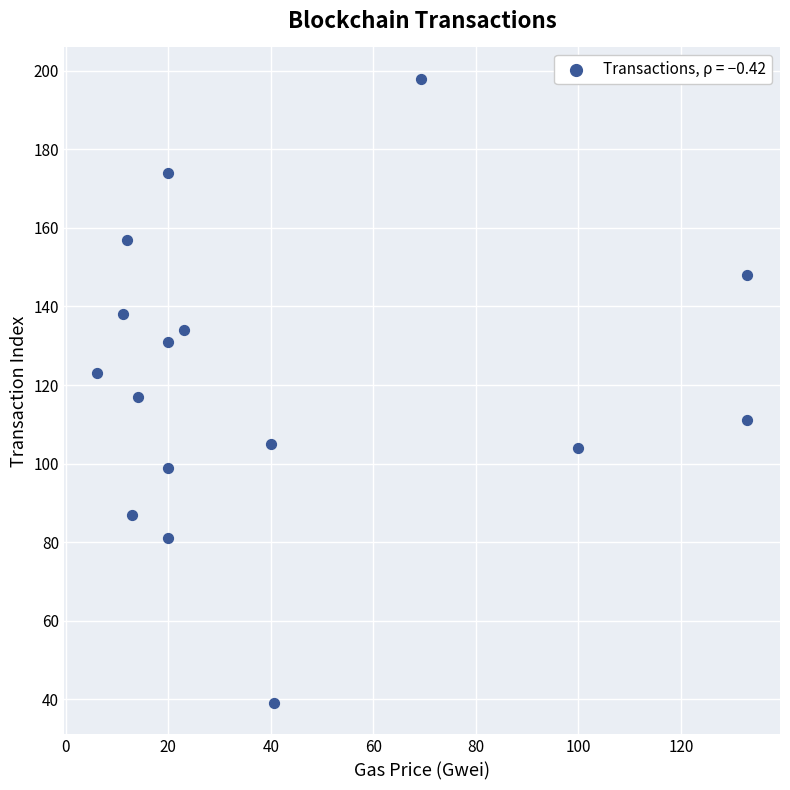

What is the range of Y values (max minus min)?

159